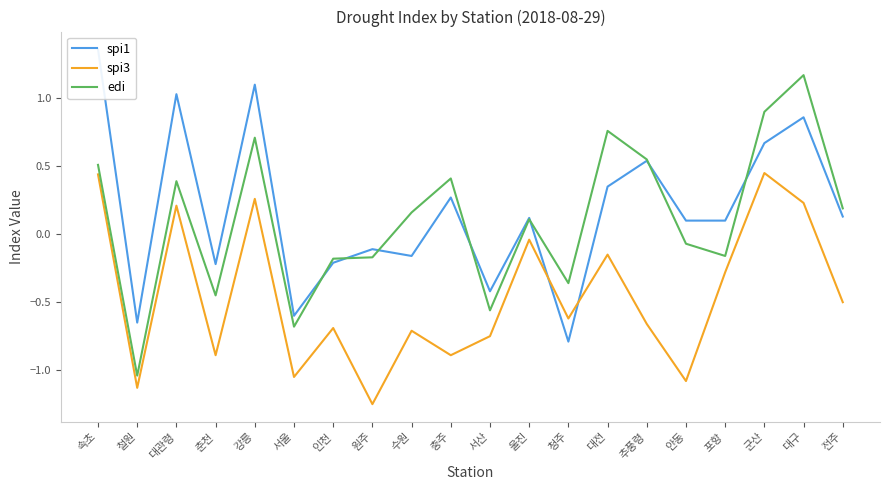

What is the label of the 12th point from the right?

수원